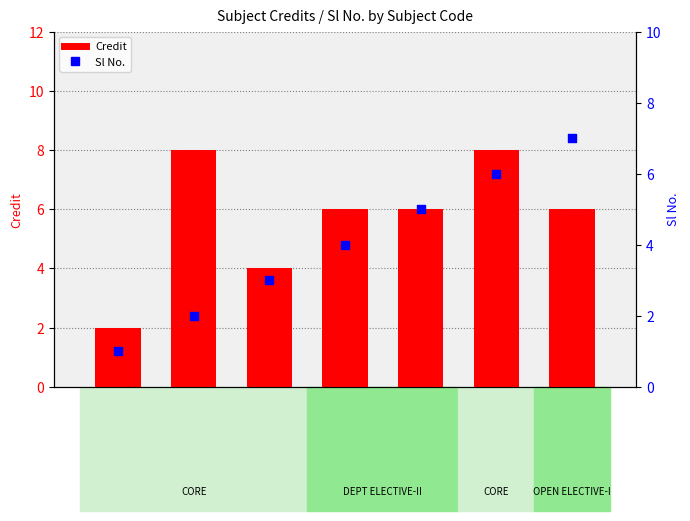

What is the total value across all series at PH401?

13